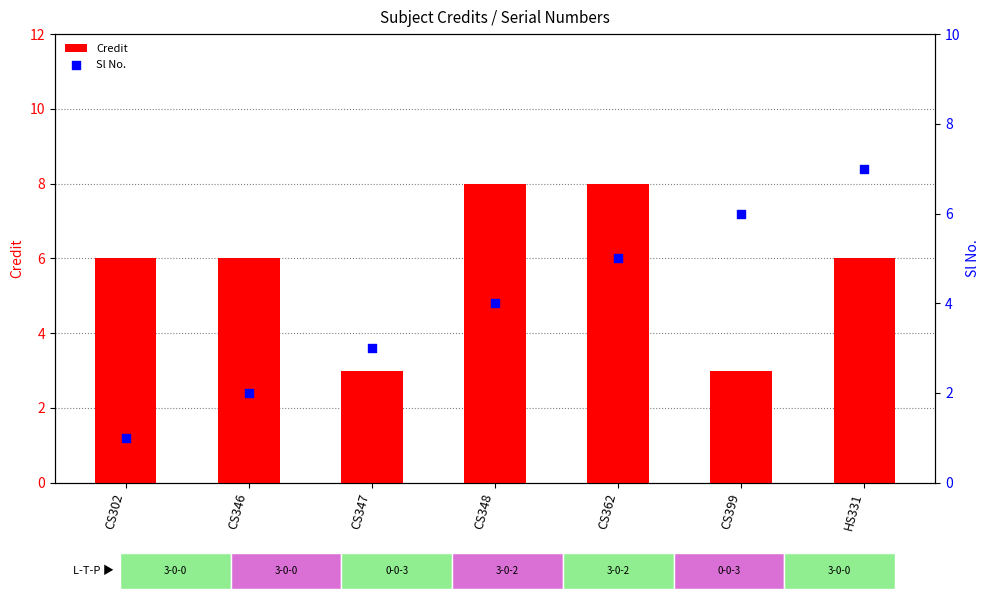

At which category is the sum across all series the highest?

CS362